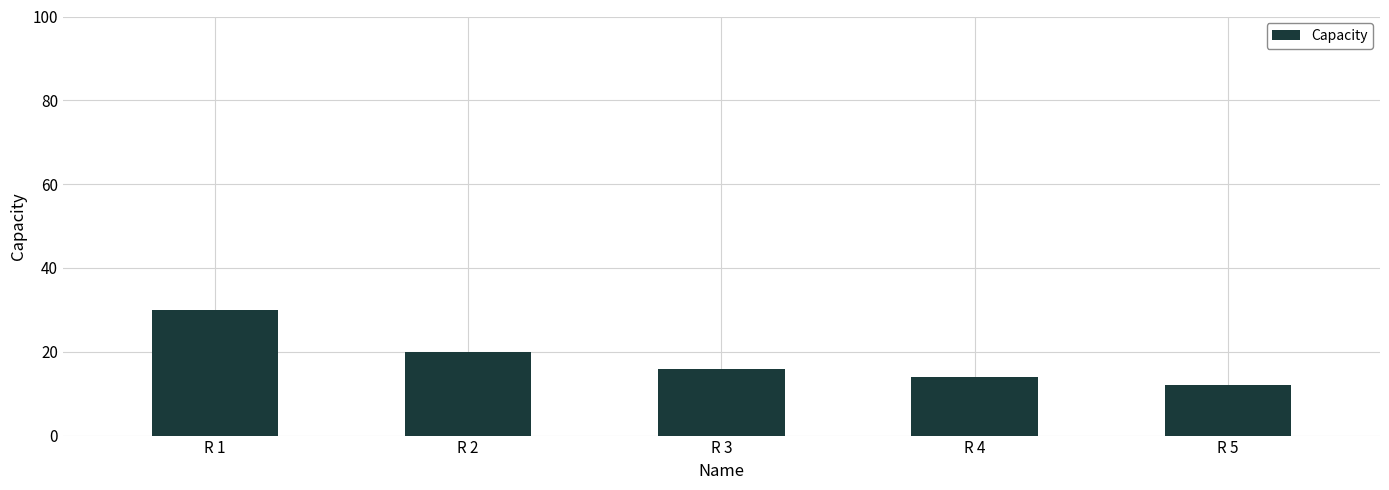

What is the difference between the maximum and minimum values?

18